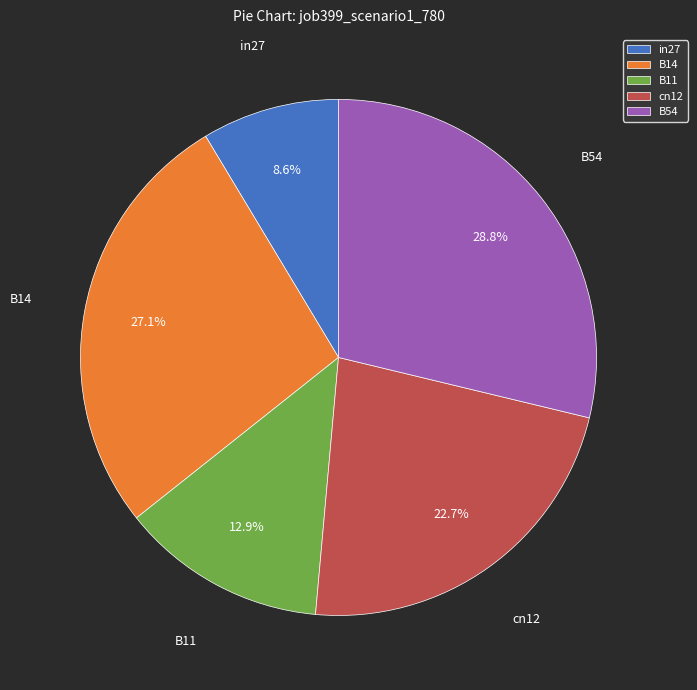

Count the number of slices in the pie.

5